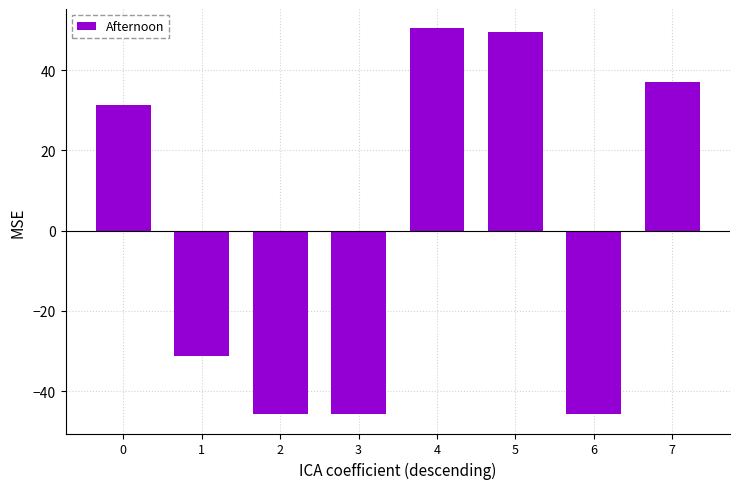

True or false: the data shows -64.4 at 3.

False